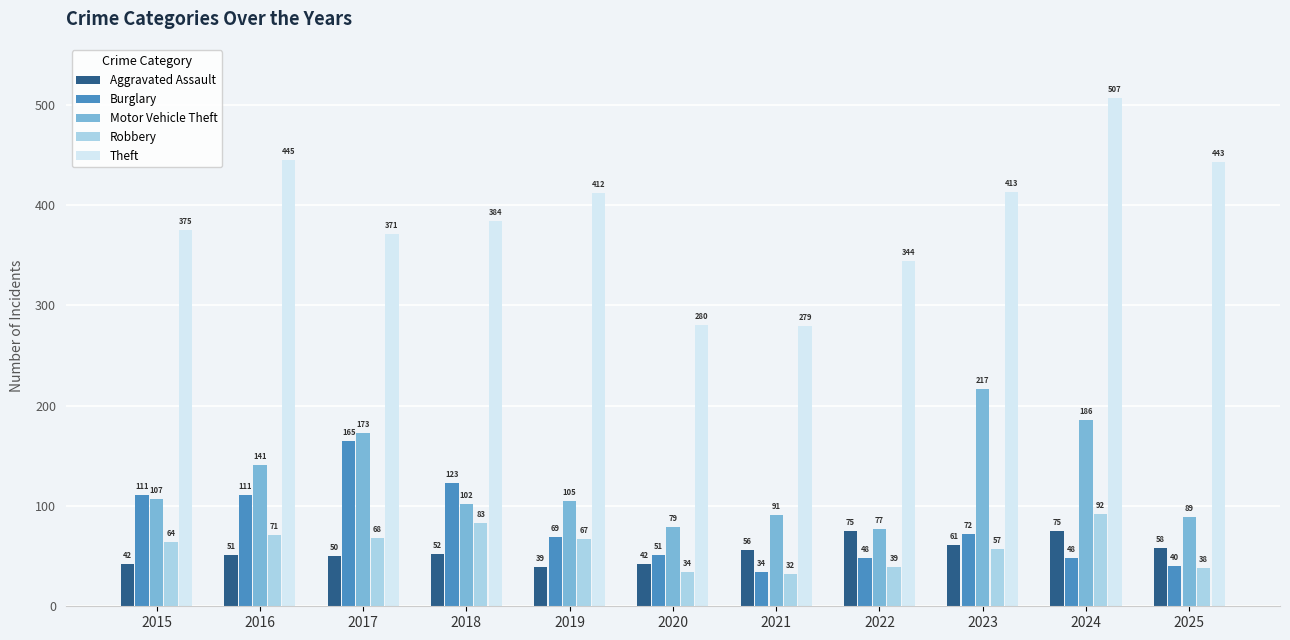

Is it true that Burglary equals 19 at 2022?

False